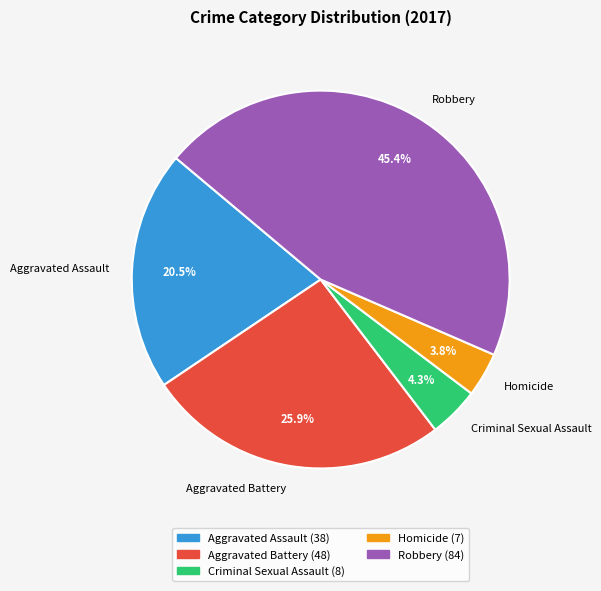

Rank the categories by value from lowest to highest.

Homicide, Criminal Sexual Assault, Aggravated Assault, Aggravated Battery, Robbery